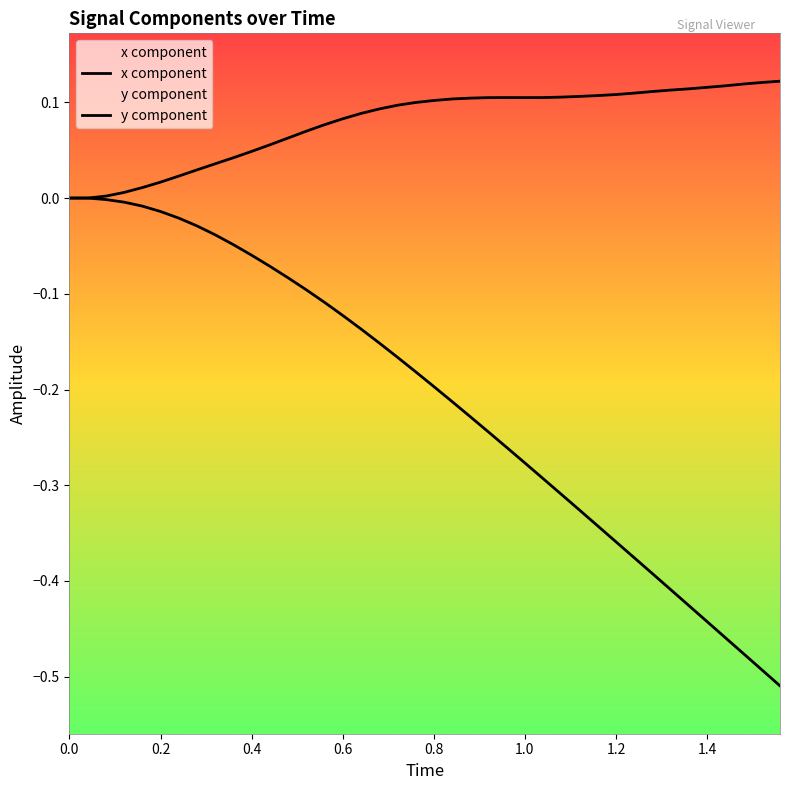

What is the value of the x point at the 18th from the left?

0.1